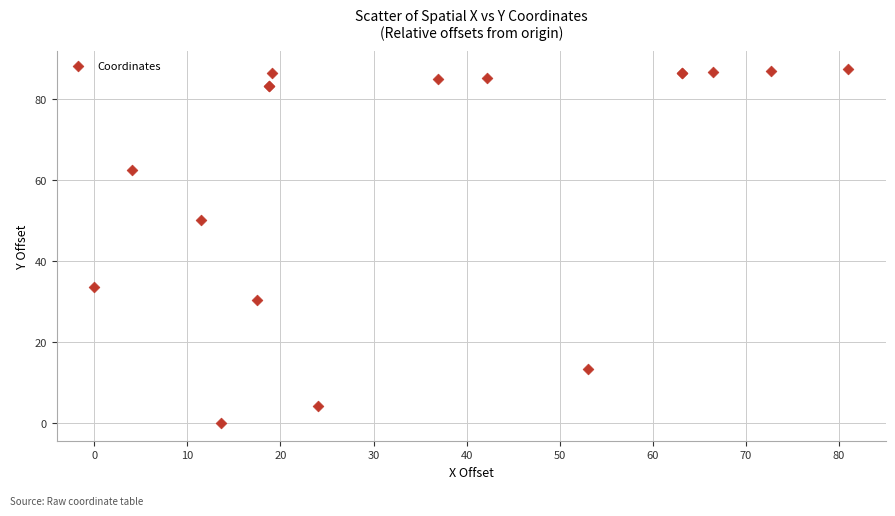

What Y value in the scatter plot is closest to 43?

50.1